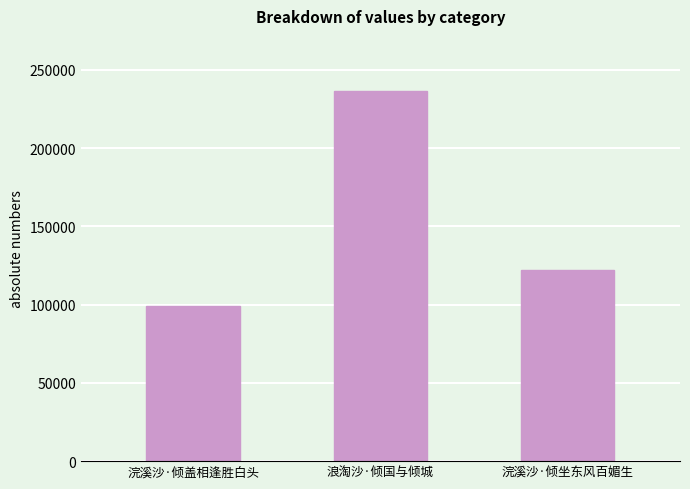

What is the difference between the maximum and minimum values?

136923